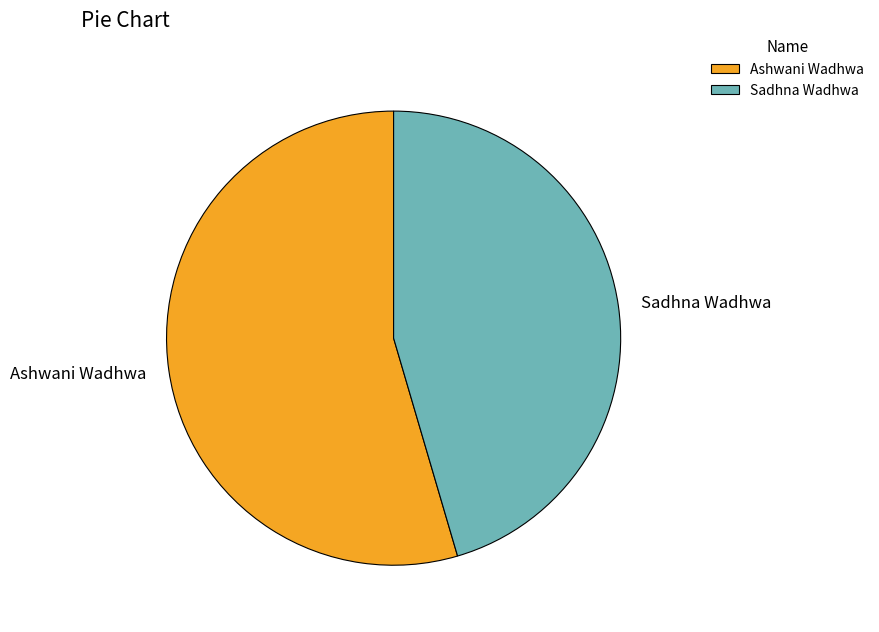

Which slice is the smallest?

Sadhna Wadhwa